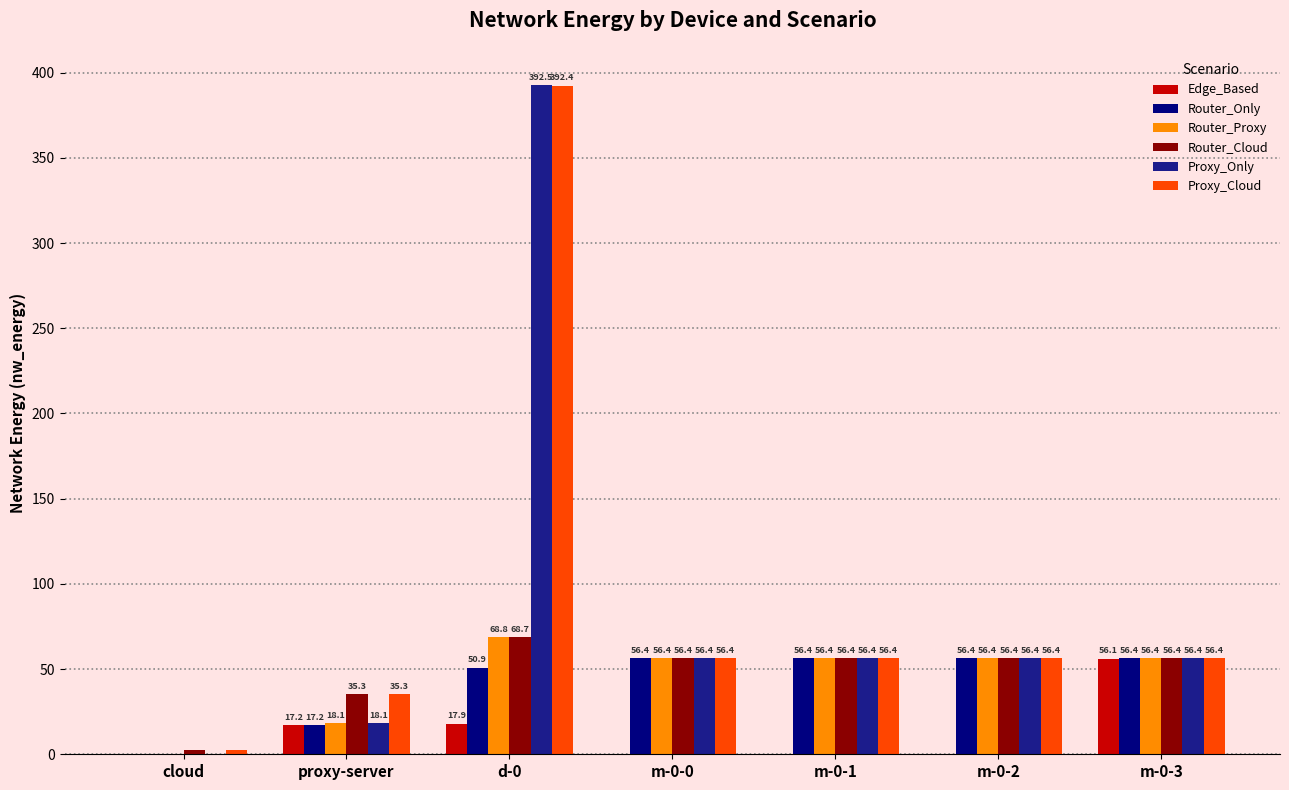

What is the greatest value displayed?

392.5